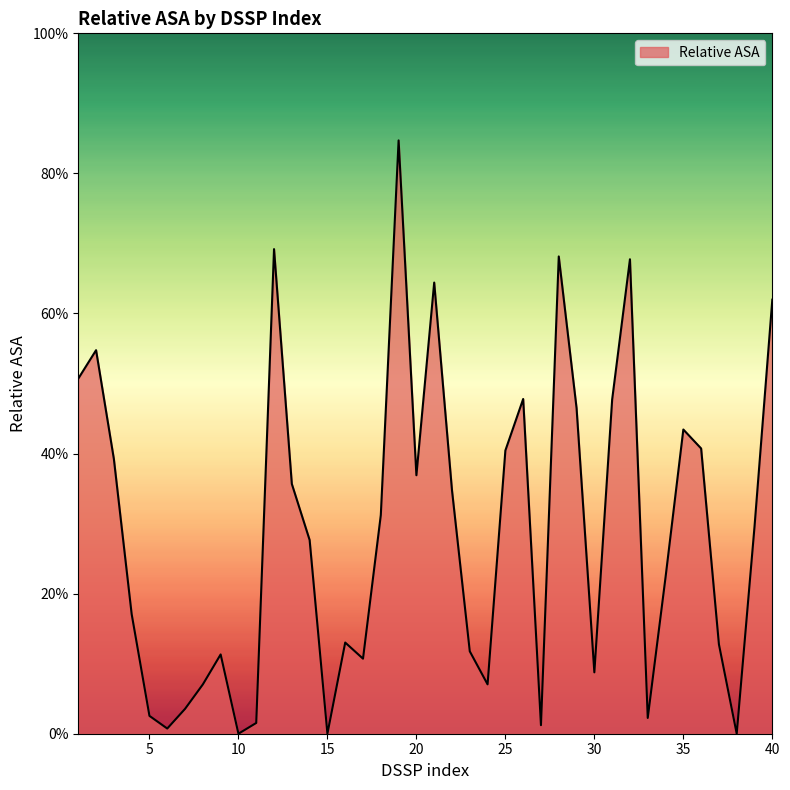

List the labels in order of value, smallest first.

10, 15, 38, 6, 27, 11, 33, 5, 7, 8, 24, 30, 17, 9, 23, 37, 16, 4, 34, 14, 39, 18, 22, 13, 20, 3, 25, 36, 35, 29, 31, 26, 1, 2, 40, 21, 32, 28, 12, 19